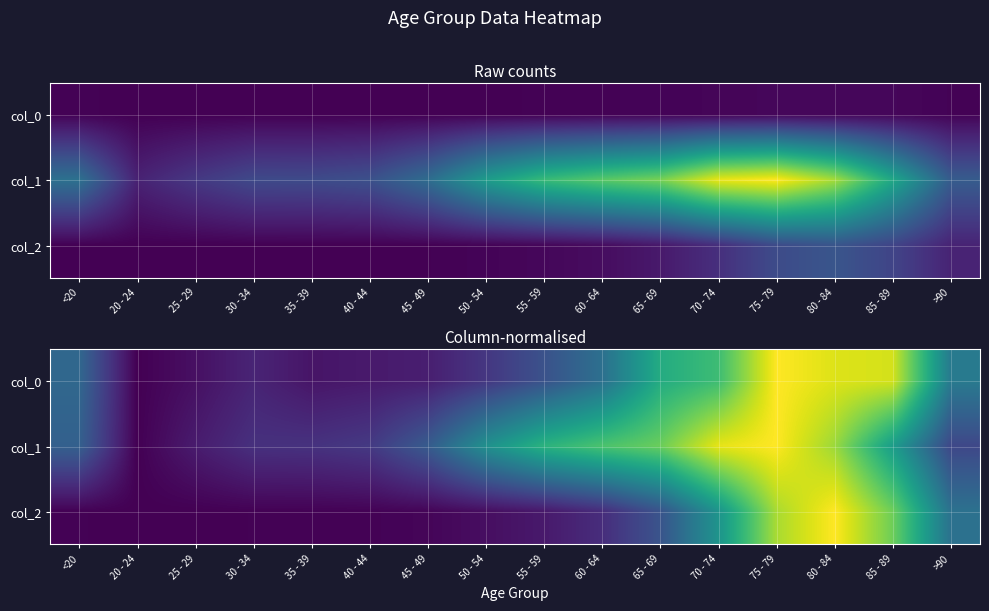

Is the value of col_1 at 60 - 64 greater than the value of col_2 at 35 - 39?

Yes